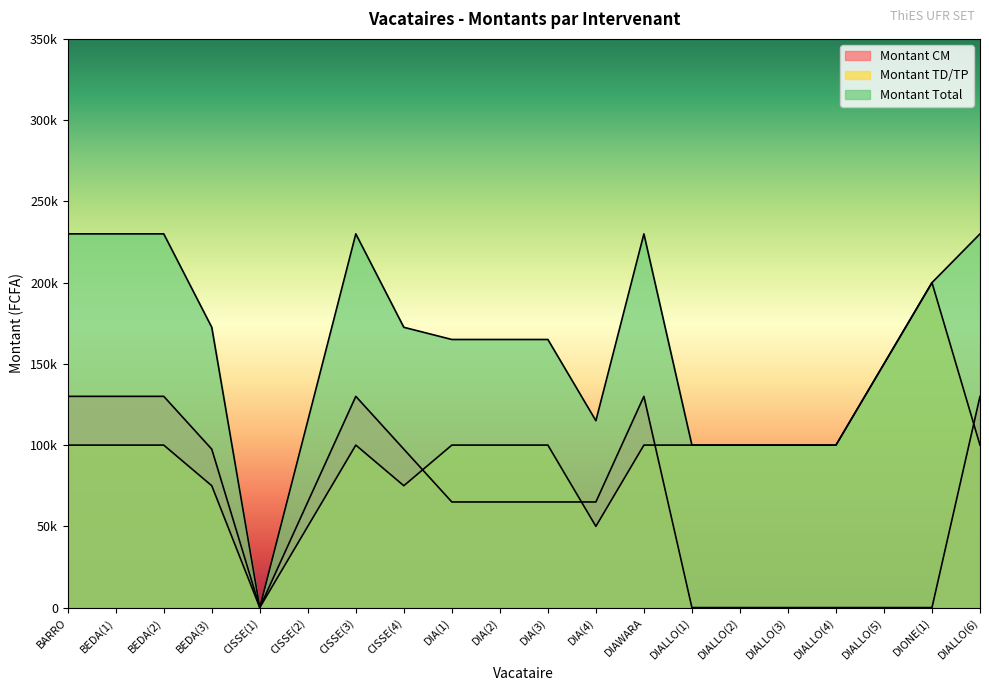

What is the label of the 10th point from the left?

DIA(2)